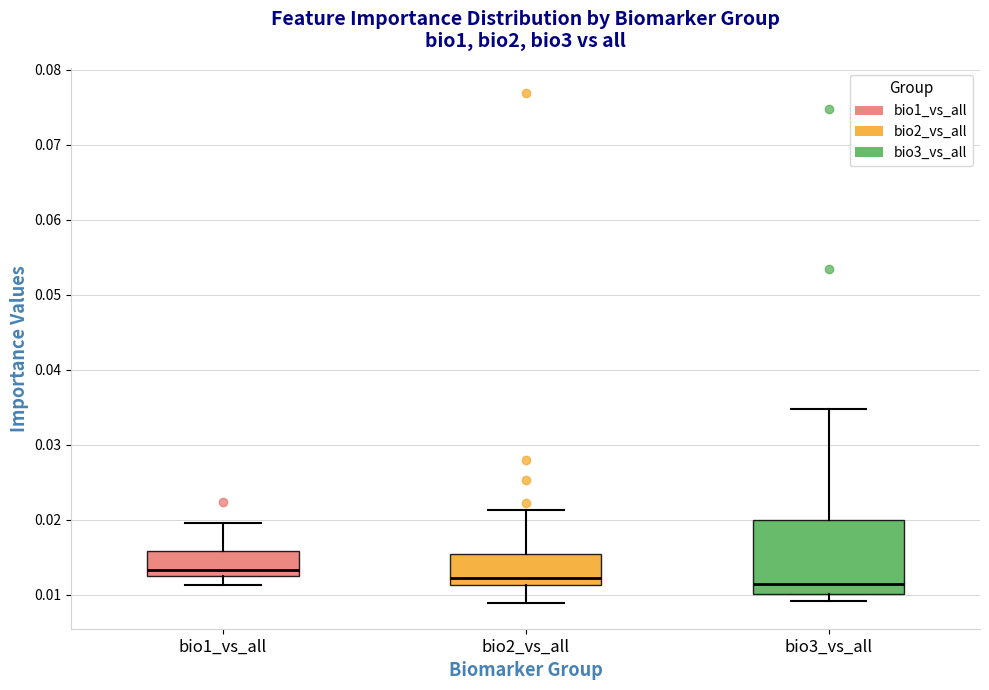

Which box is the tallest, from its lower edge to its upper edge?

bio3_vs_all